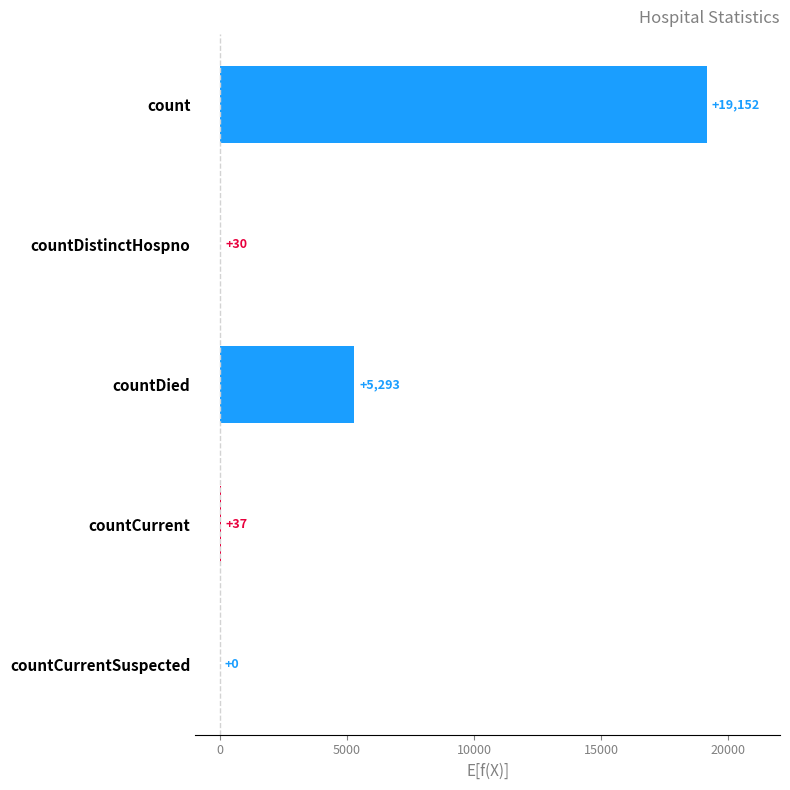

At which category does the chart reach its peak across all series?

count